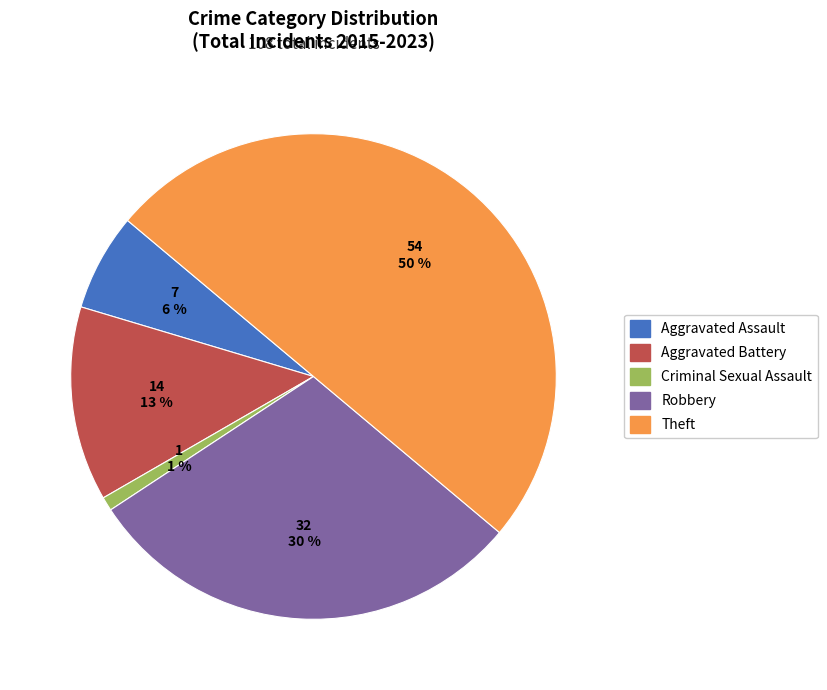

Does Aggravated Assault account for over 50% of the chart?

No